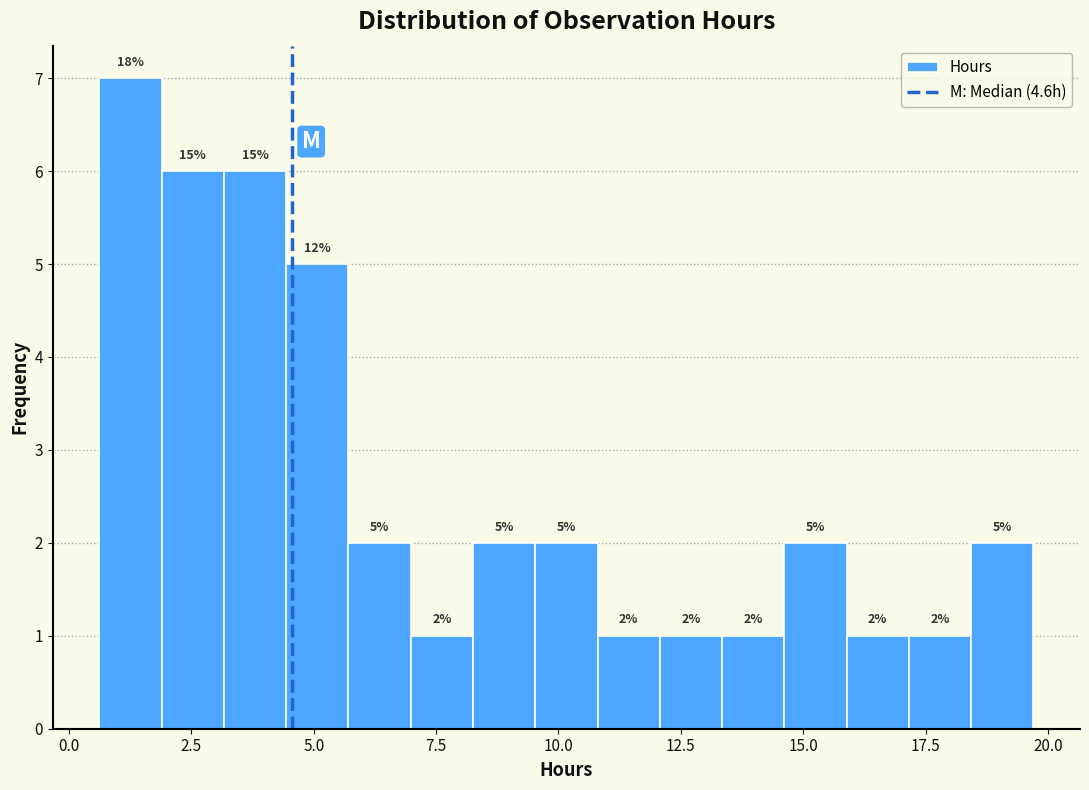

Around what value on the x-axis is the tallest bar? Give the approximate position of its centre, as read against the axis.

1.5